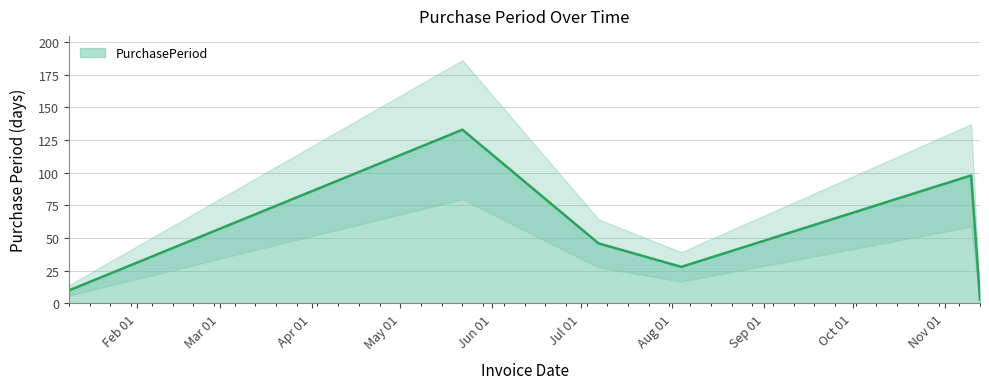

List the labels in order of value, largest first.

2017-05-22, 2017-11-10, 2017-07-07, 2017-08-04, 2017-01-09, 2017-11-13